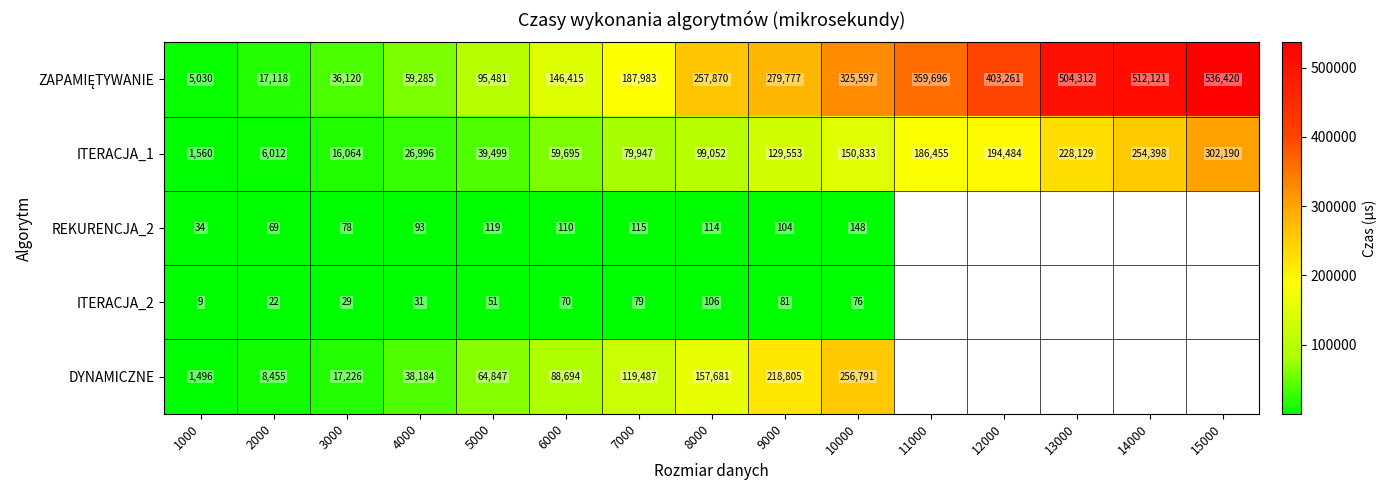

Which category has the highest value in the ITERACJA_1 series?

15000